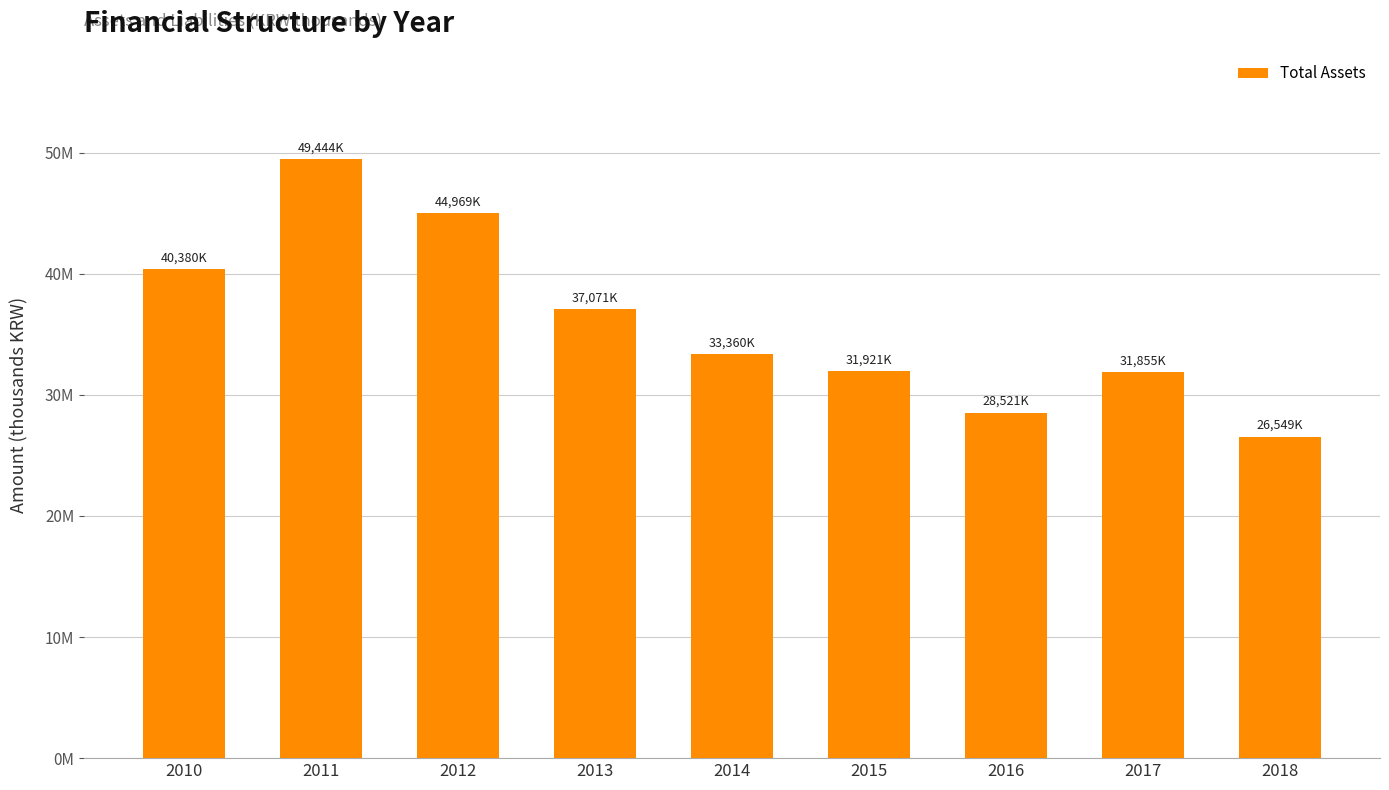

Are the bars horizontal?

No